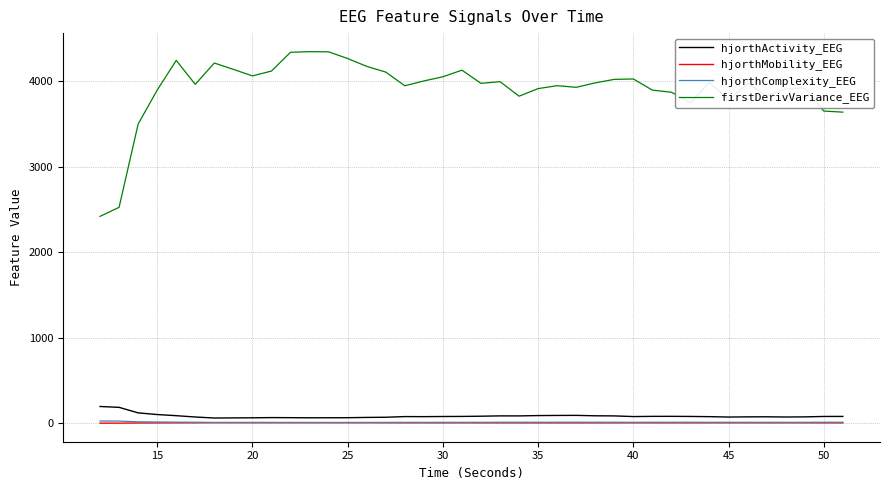

True or false: hjorthComplexity_EEG and firstDerivVariance_EEG cross at least once.

False